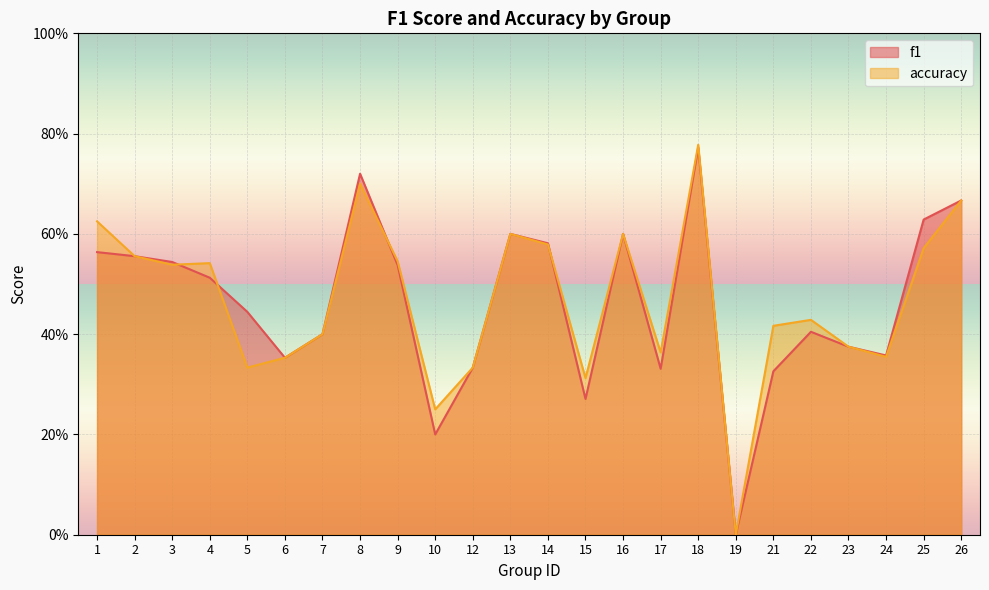

What is the difference between the maximum and second lowest values in the accuracy series?

0.5